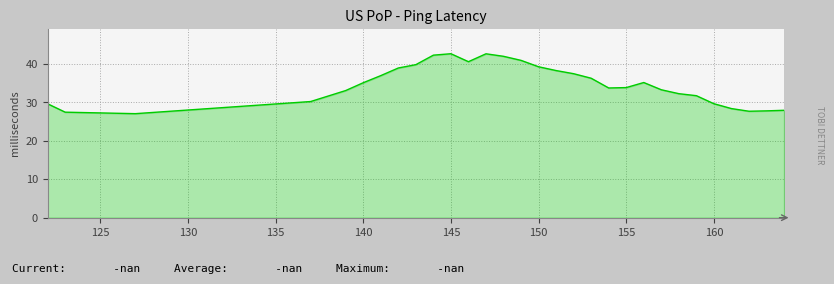

What is the smallest value displayed?

27.1